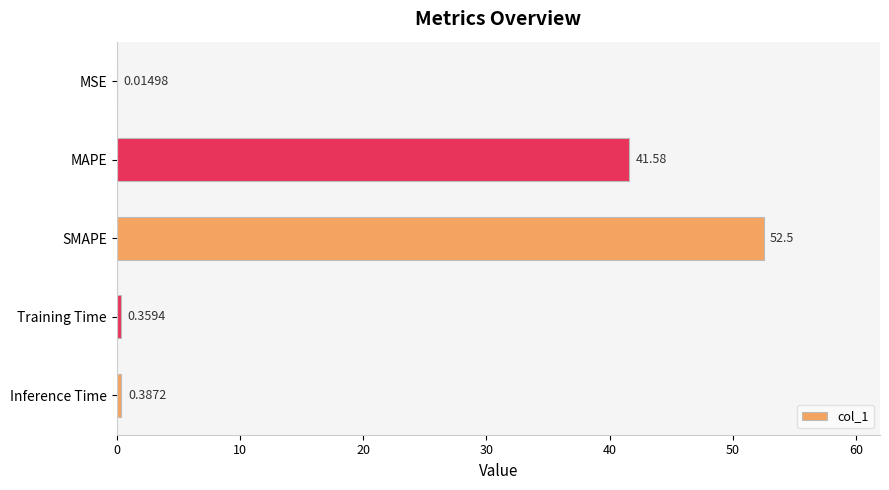

Between MSE and MAPE, which is larger?

MAPE